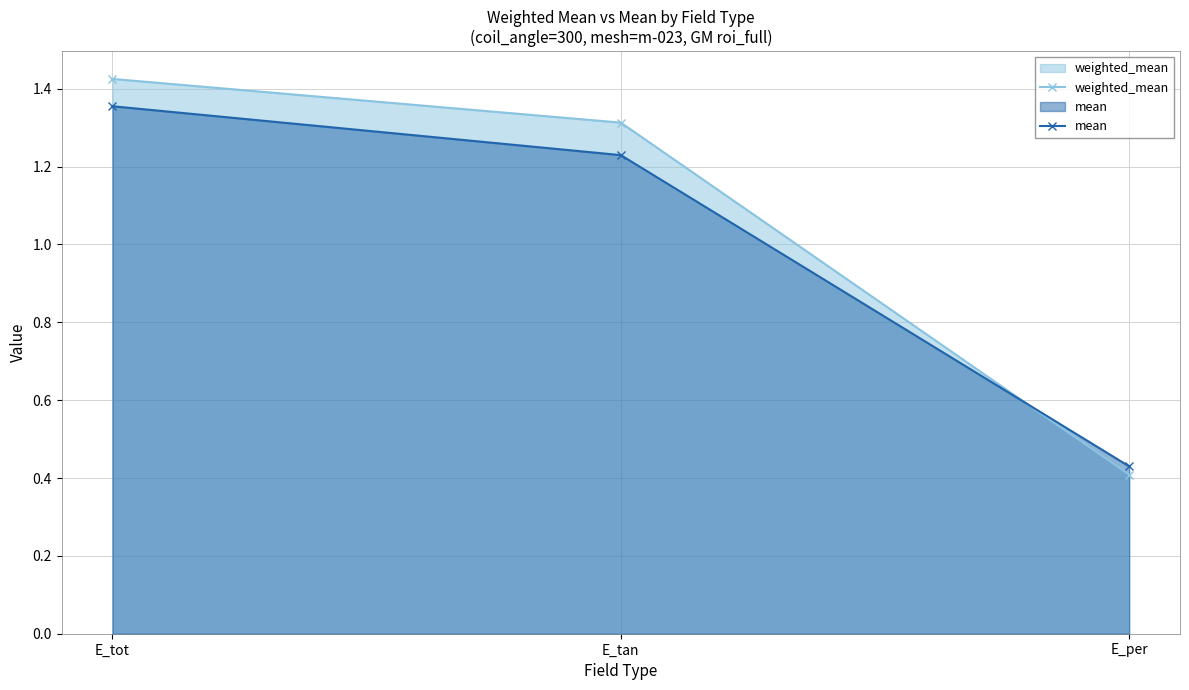

Where is weighted_mean nearest to the value 0?

E_per